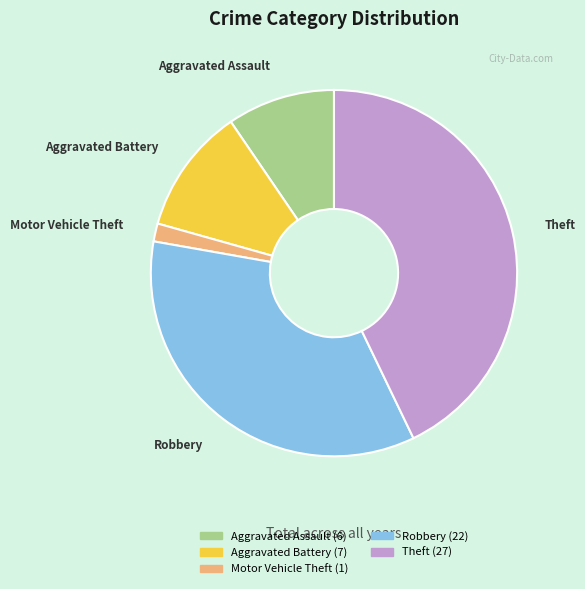

Count the number of slices in the pie.

5